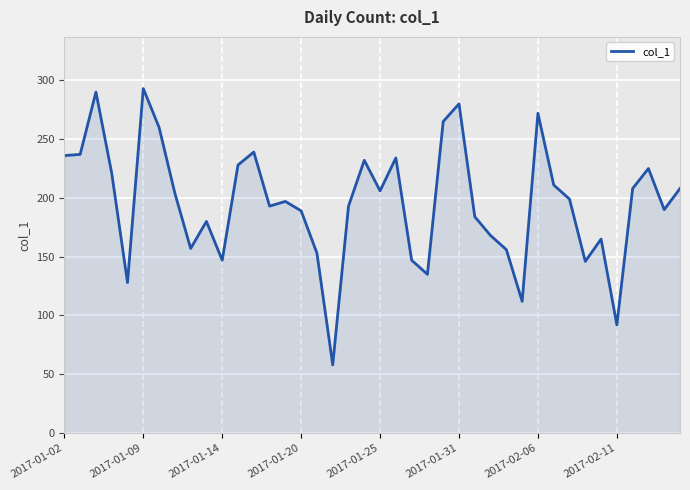

What is the maximum value shown in the chart?

293